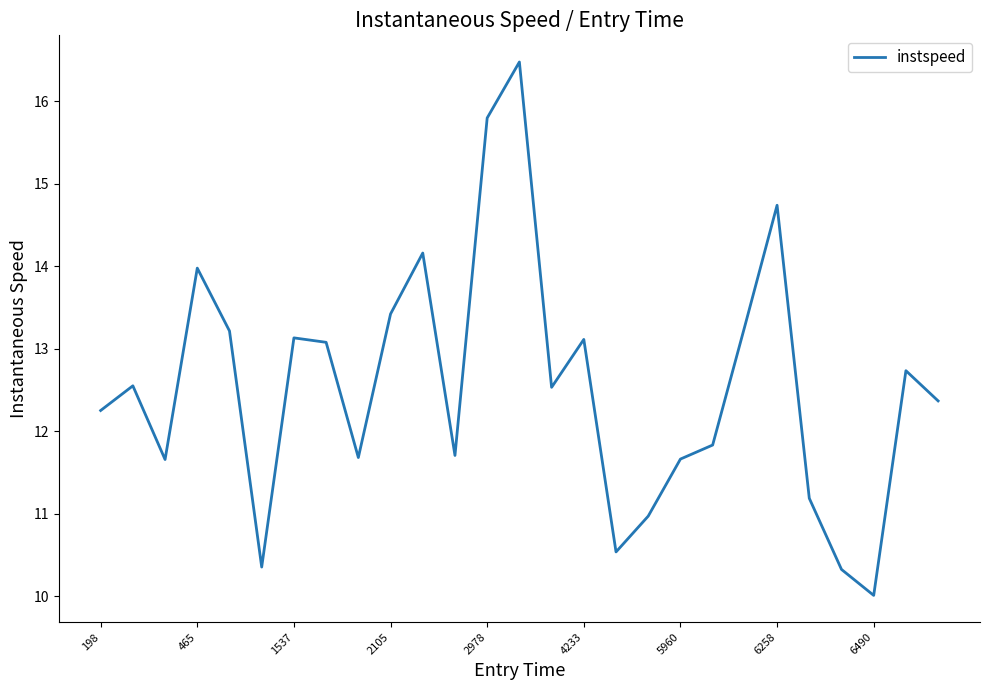

What is the minimum value shown in the chart?

10.0